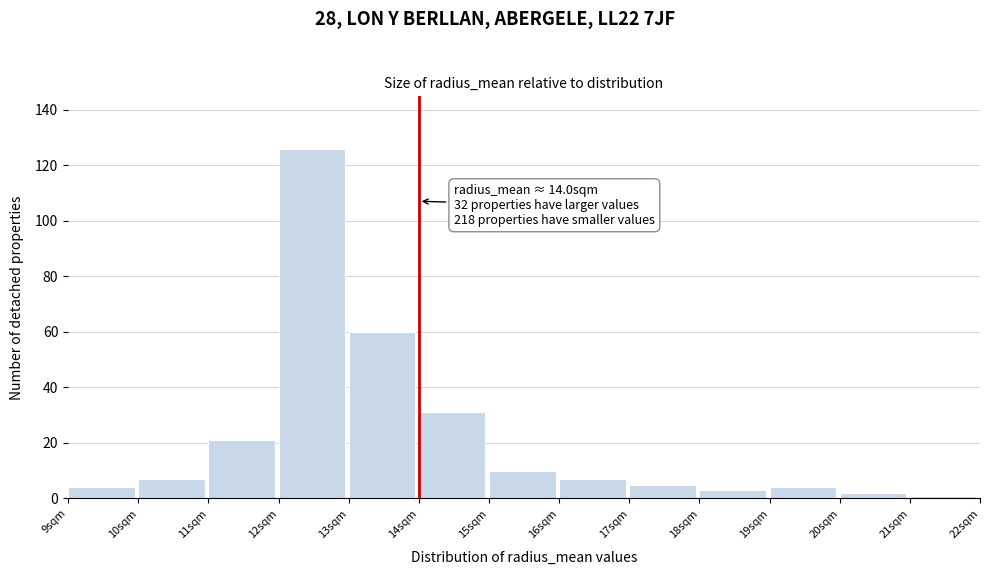

Over which range of the x-axis is the bar tallest?

12 to 13